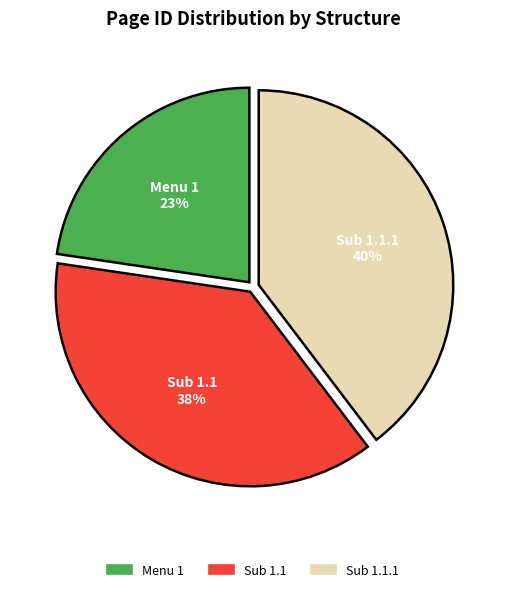

To the nearest percent, what is the difference between the largest and smallest slice percentages?

17%